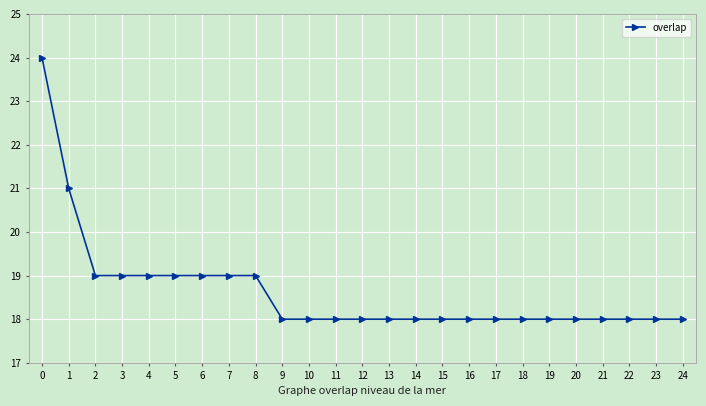

Which has a higher value, 20 or 8?

8